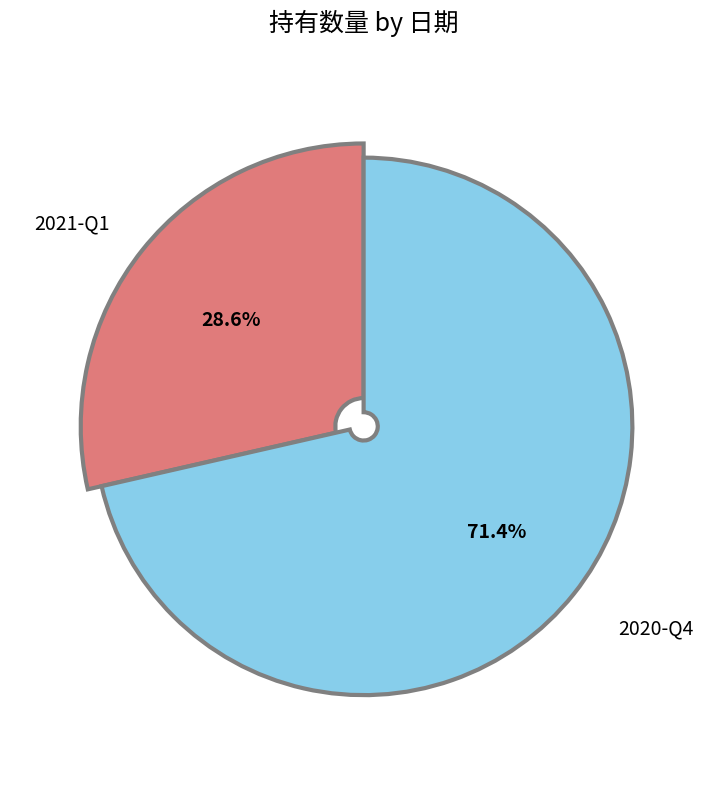

What percentage is the 2021-Q1 slice, to the nearest percent?

29%